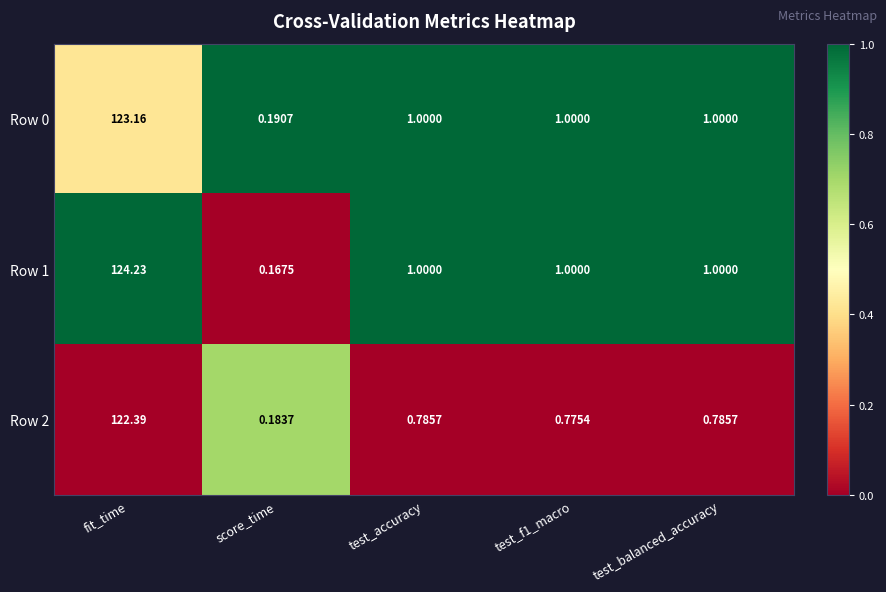

Which category has the highest value across all series?

fit_time